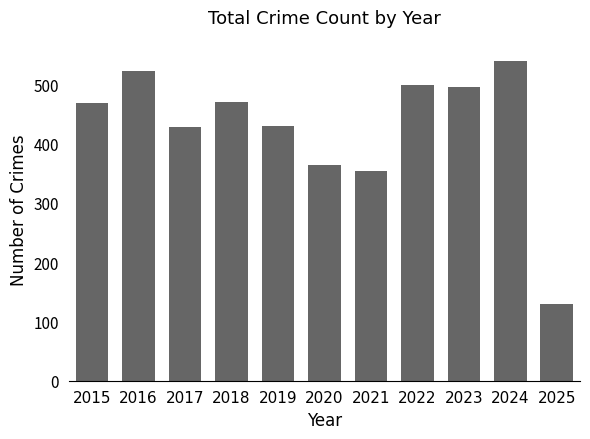

At which category does the chart reach its peak across all series?

2024